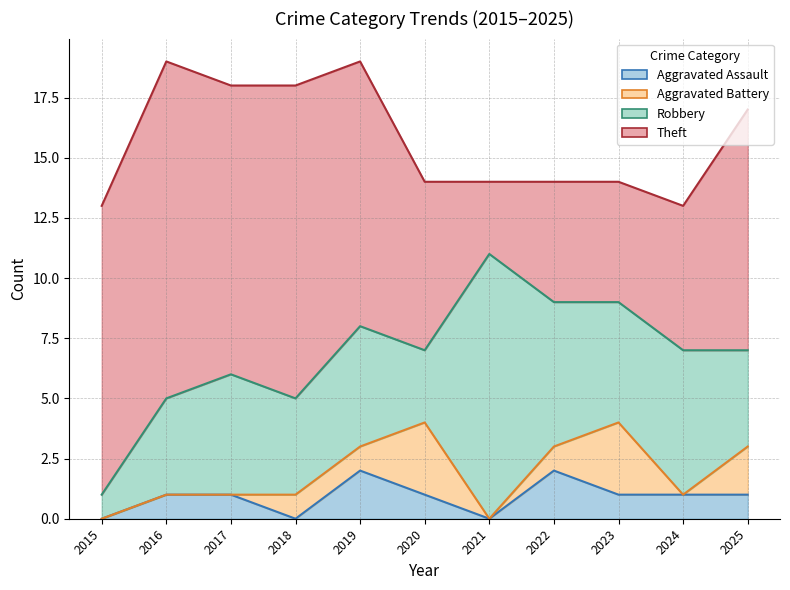

What is the difference between the maximum and second lowest values in the Theft series?

9